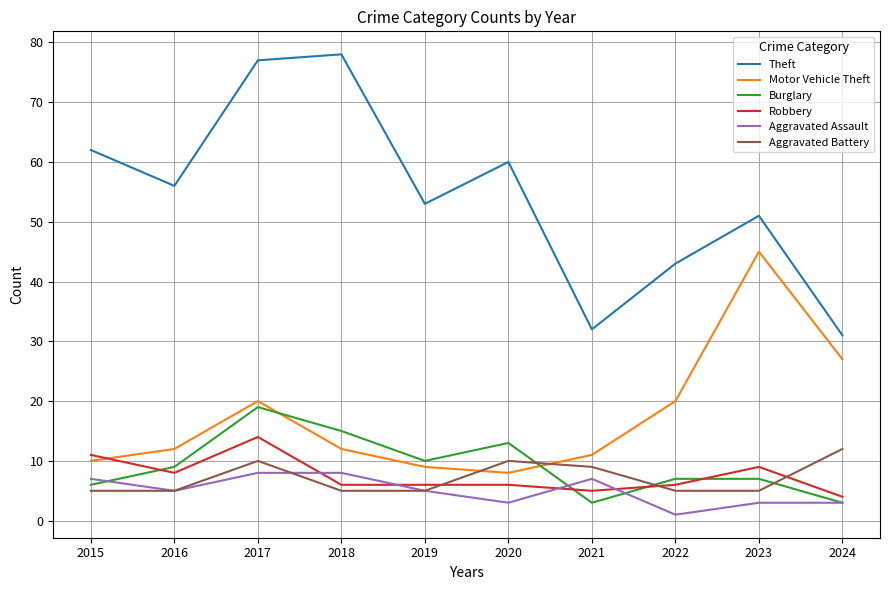

Which category has the lowest value across all series?

2022